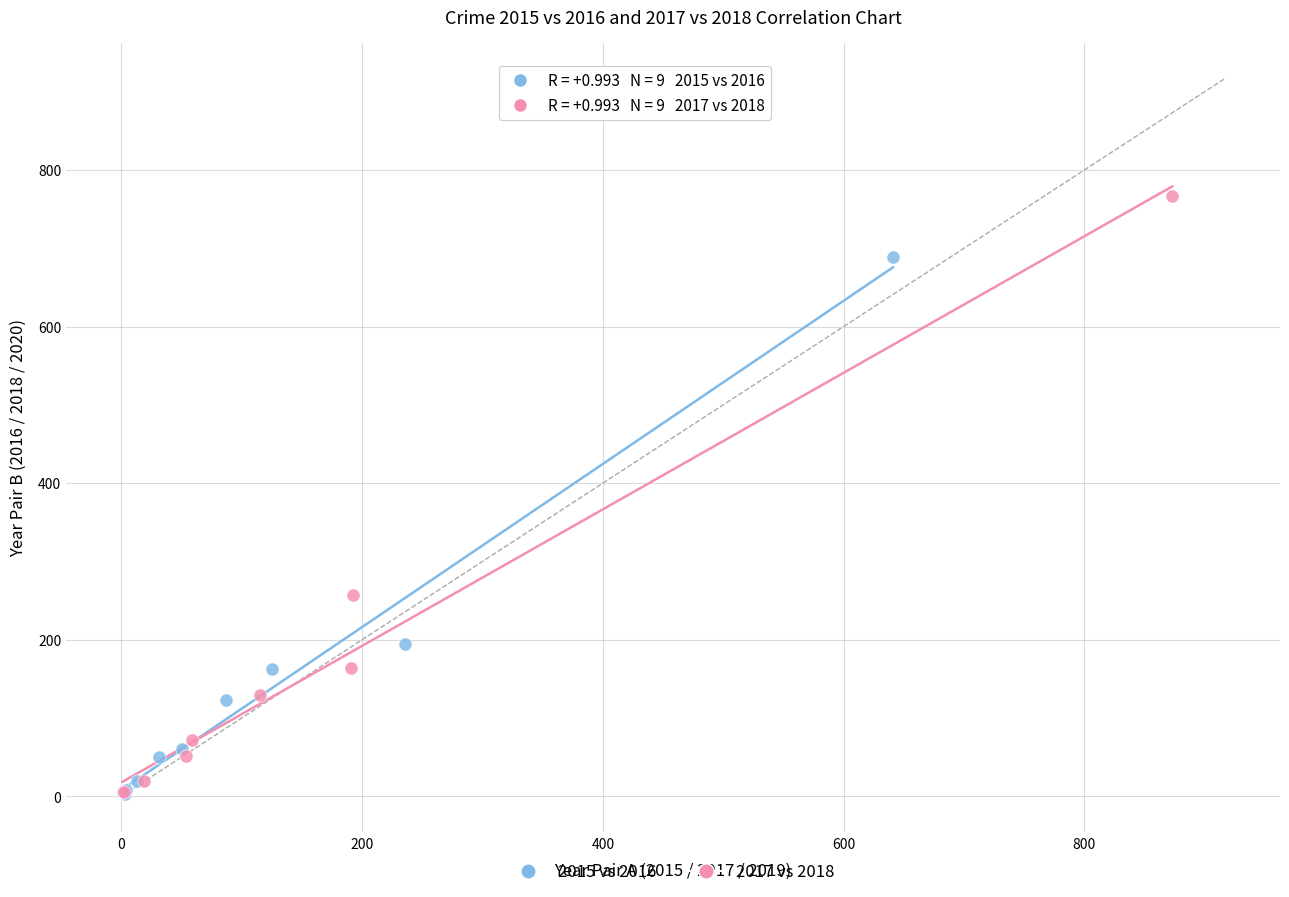

What are all the series names shown in the legend?

2015 vs 2016, 2017 vs 2018